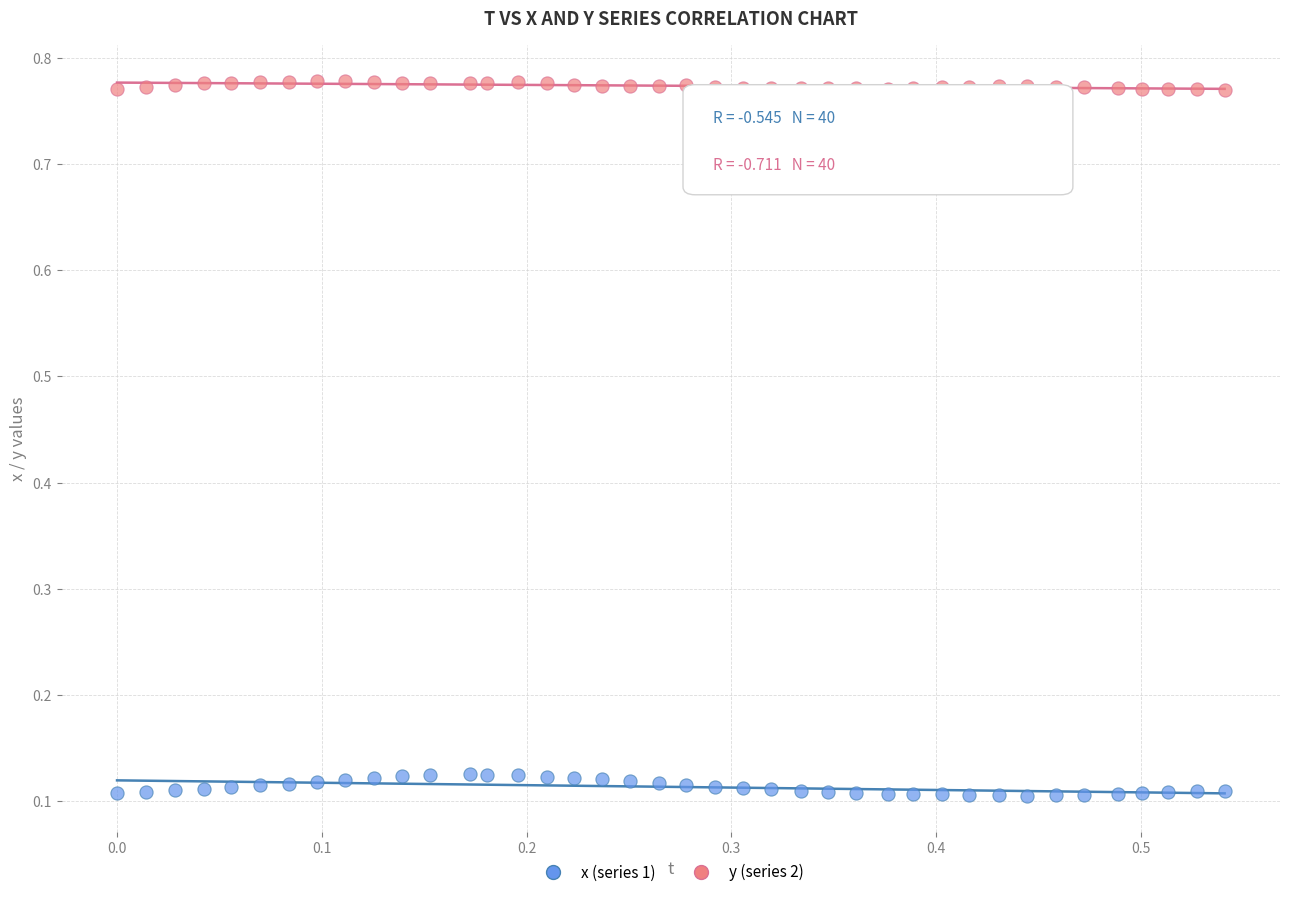

Across all data points, what is the range of Y values (max minus min)?

0.7